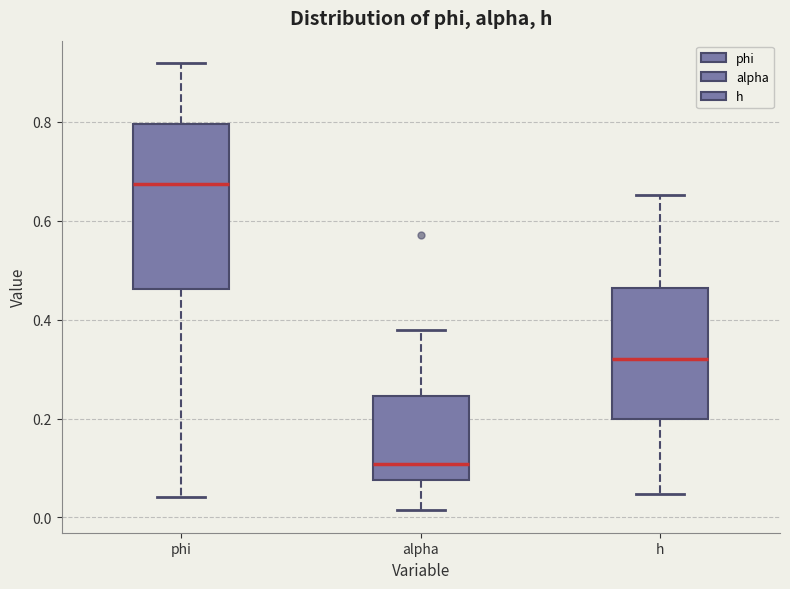

Which box has the highest median line?

phi